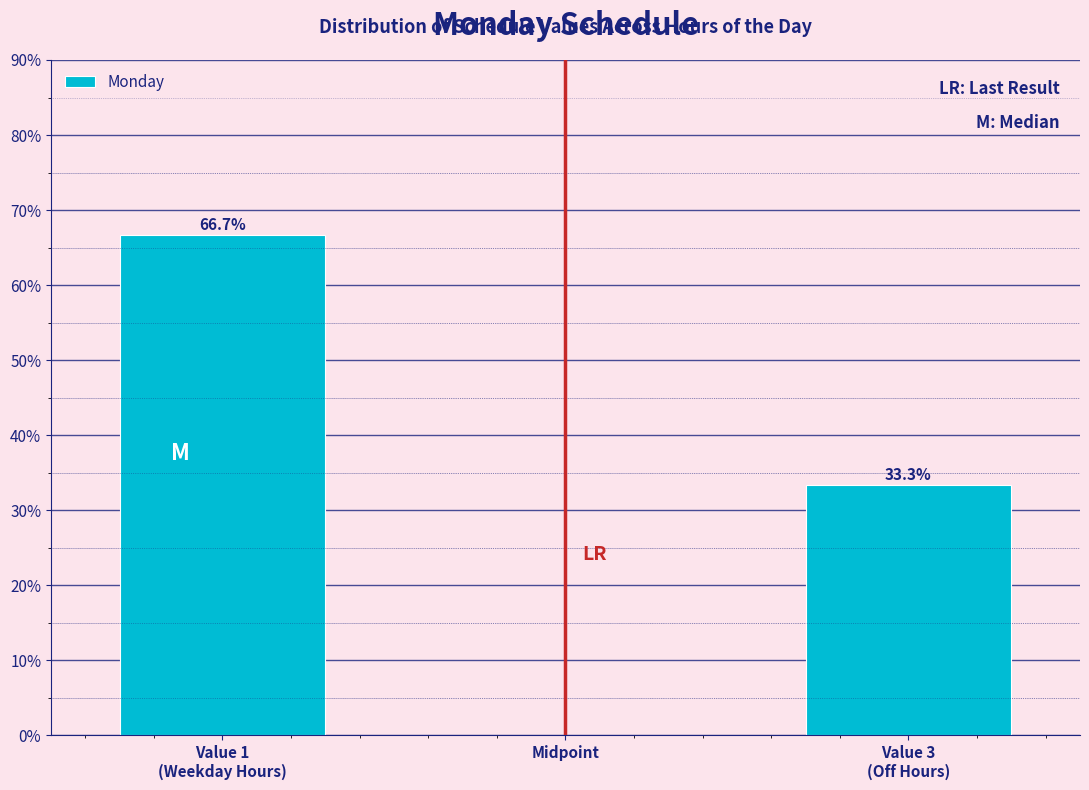

Reading left to right, extract all data points from this chart.

66.7	33.3